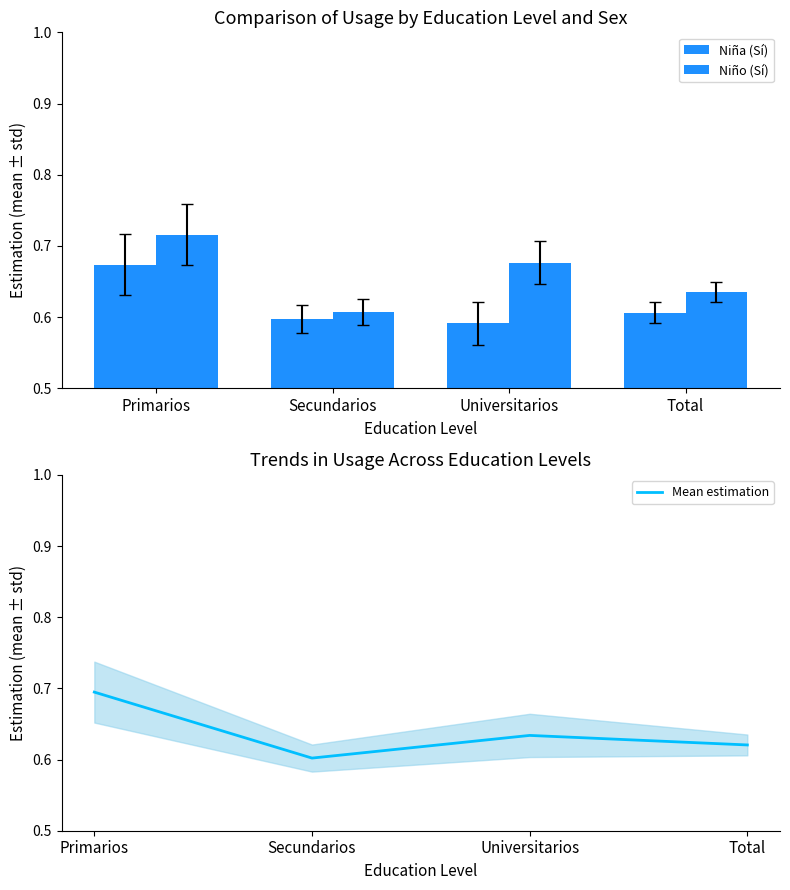

Is the value of Mean estimation at Secundarios greater than the value of Niña (Sí) at Universitarios?

Yes